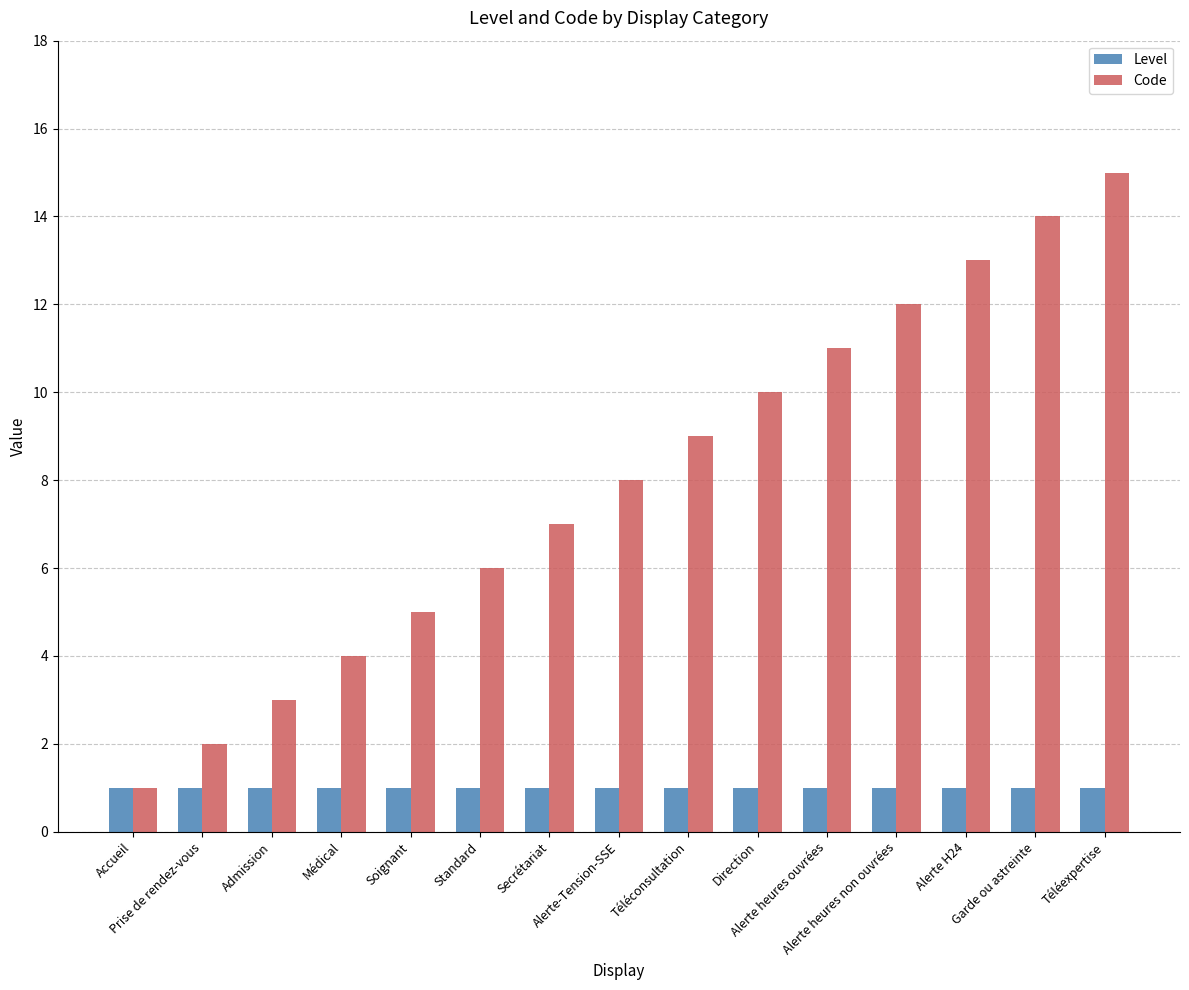

Which series has the widest spread of values?

Code